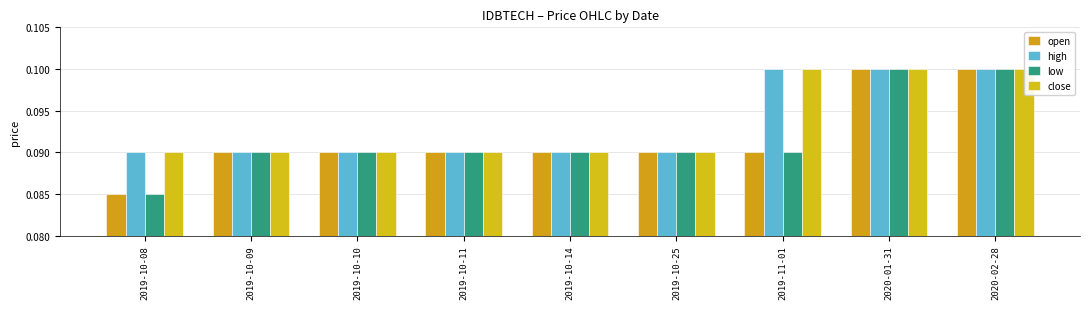

What is the total value across all series at 2019-10-09?

0.4